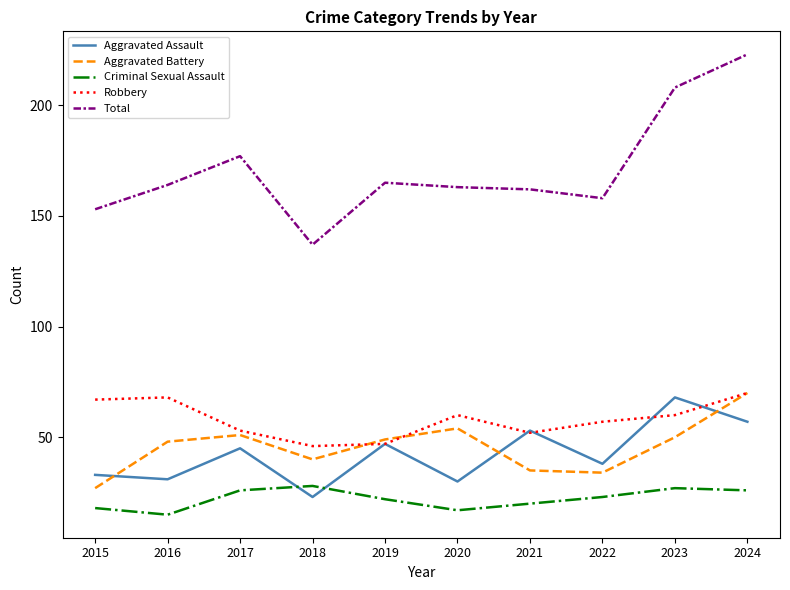

True or false: Aggravated Battery and Robbery cross at least once.

True